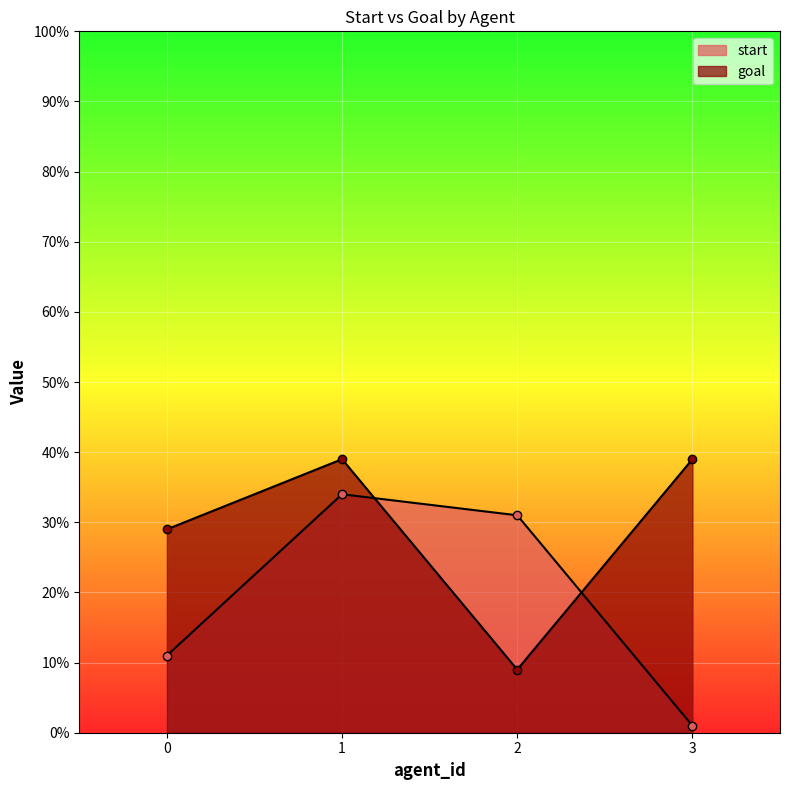

The value of start at 0 is 11. True or false?

True